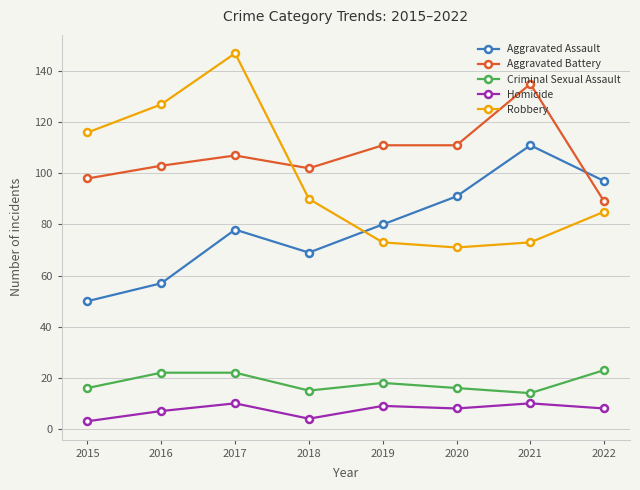

What is the total value across all series at 2019?

291